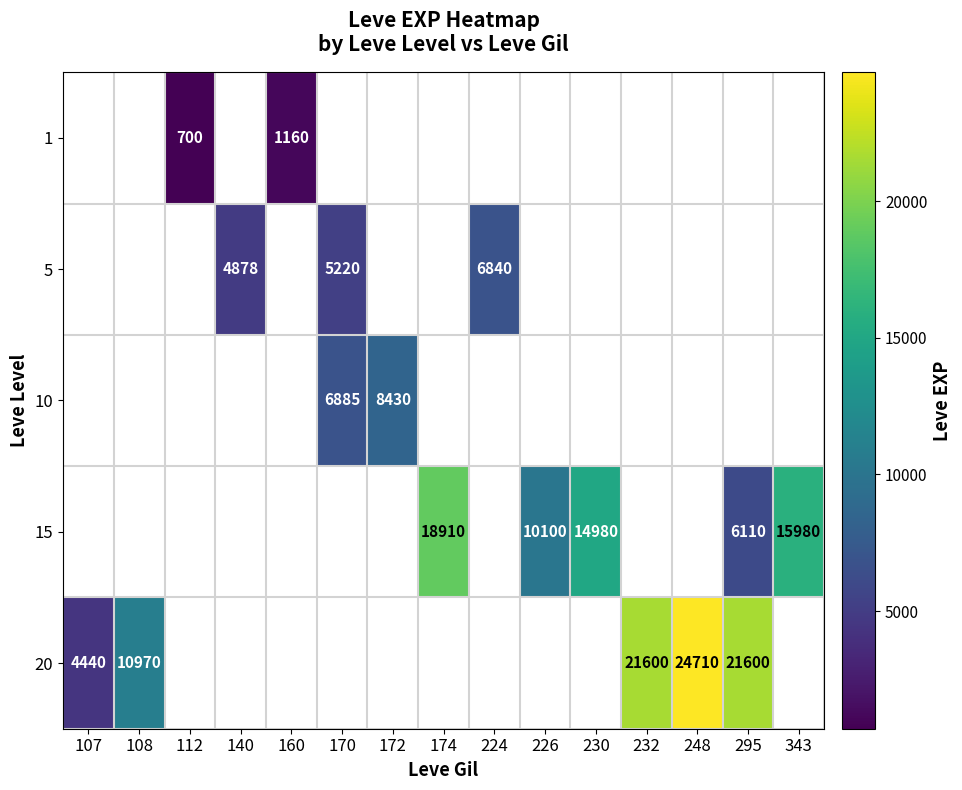

Is it true that 5 equals 3261 at 224?

False